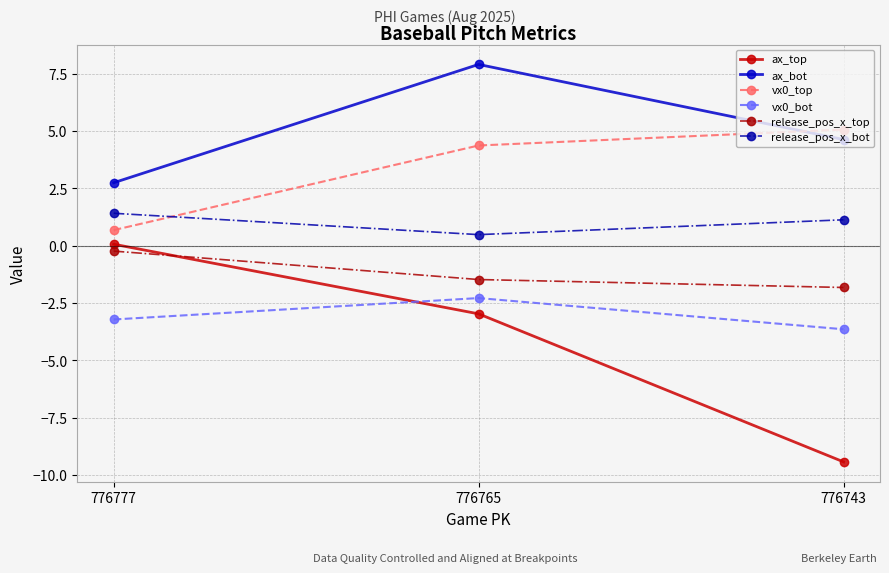

The ax_top series shows 0.1 at 776777. True or false?

True